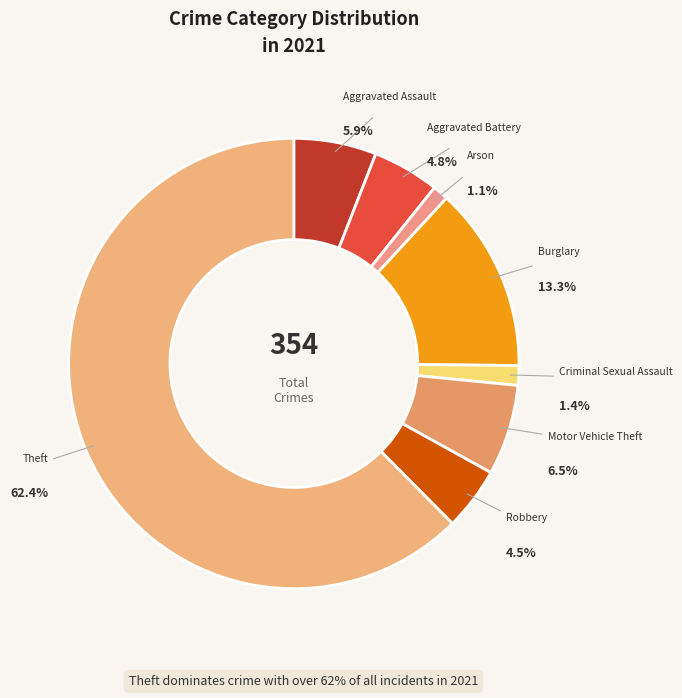

To the nearest percent, what percentage of the pie is Robbery?

5%